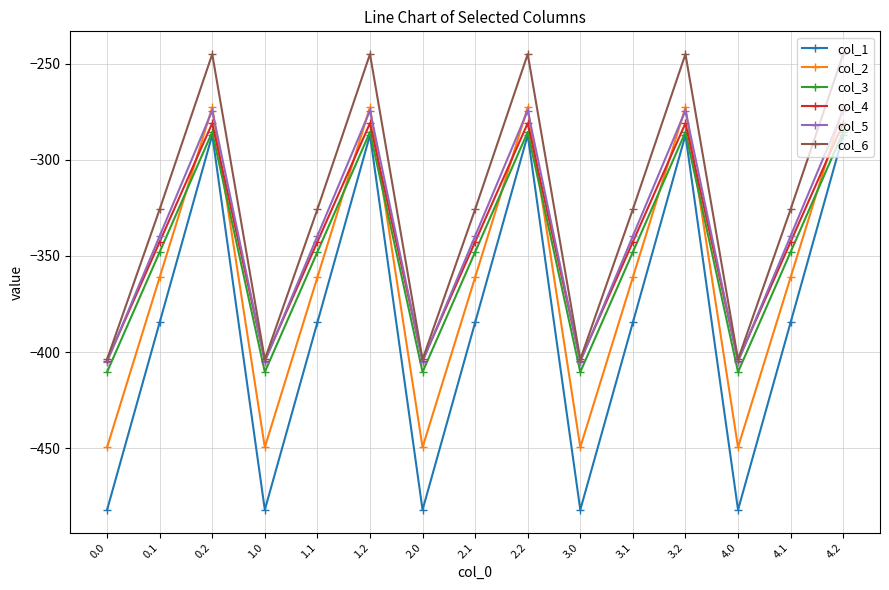

Which series has the widest spread of values?

col_1